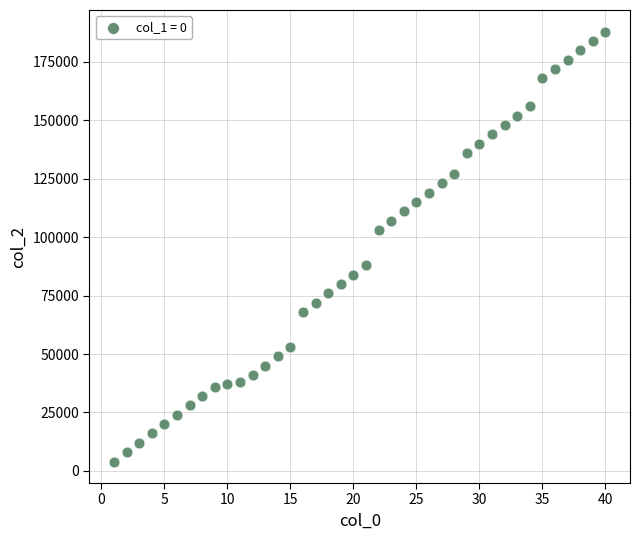

What is the range of Y values (max minus min)?

184000